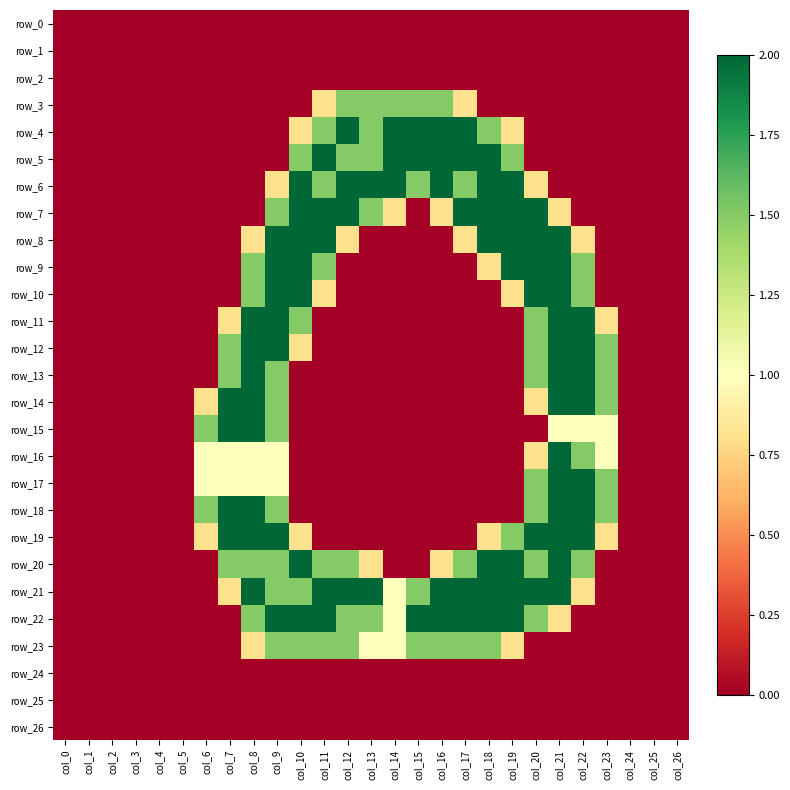

Is the value of row_22 at col_7 greater than the value of row_21 at col_18?

No